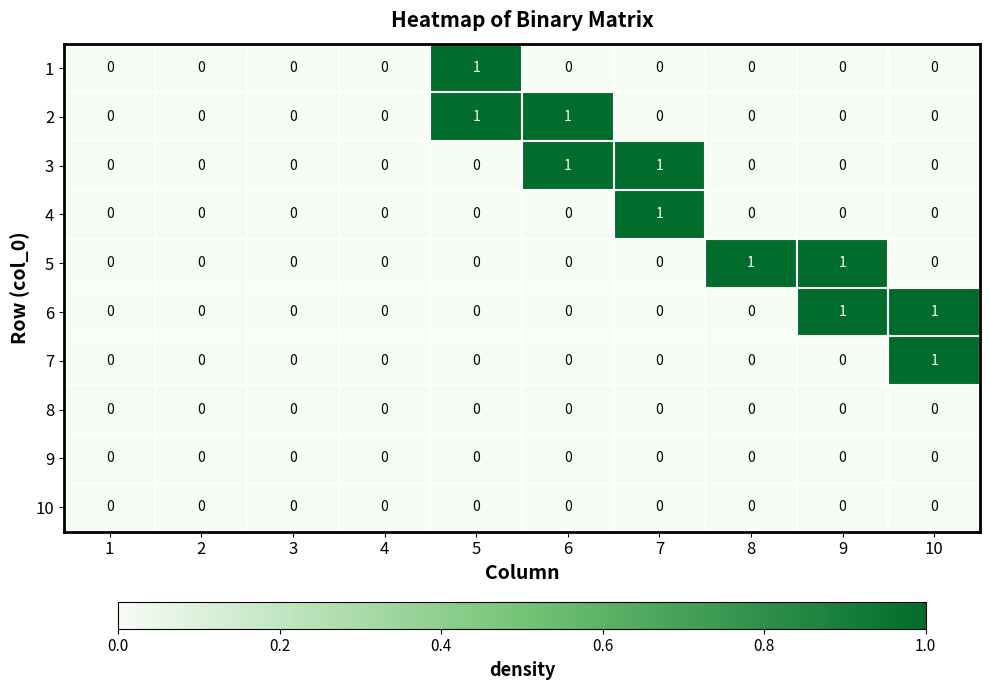

The 4 series shows 0 at 6. True or false?

True